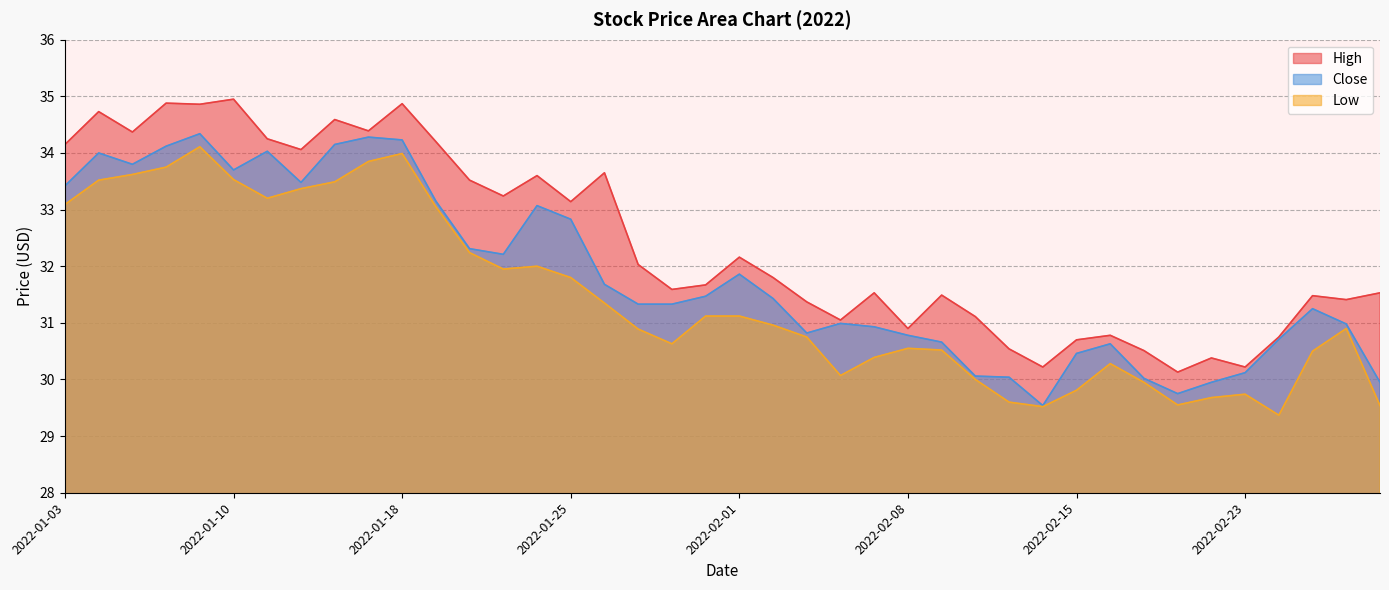

Which series has the largest range (max minus min)?

High